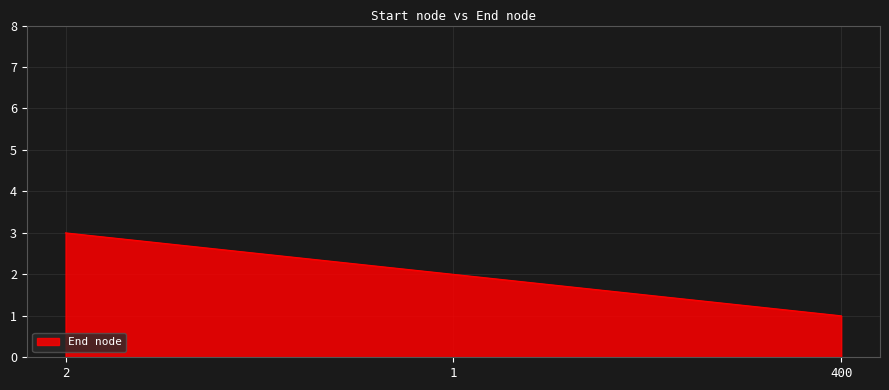

How many lines are shown in the chart?

1